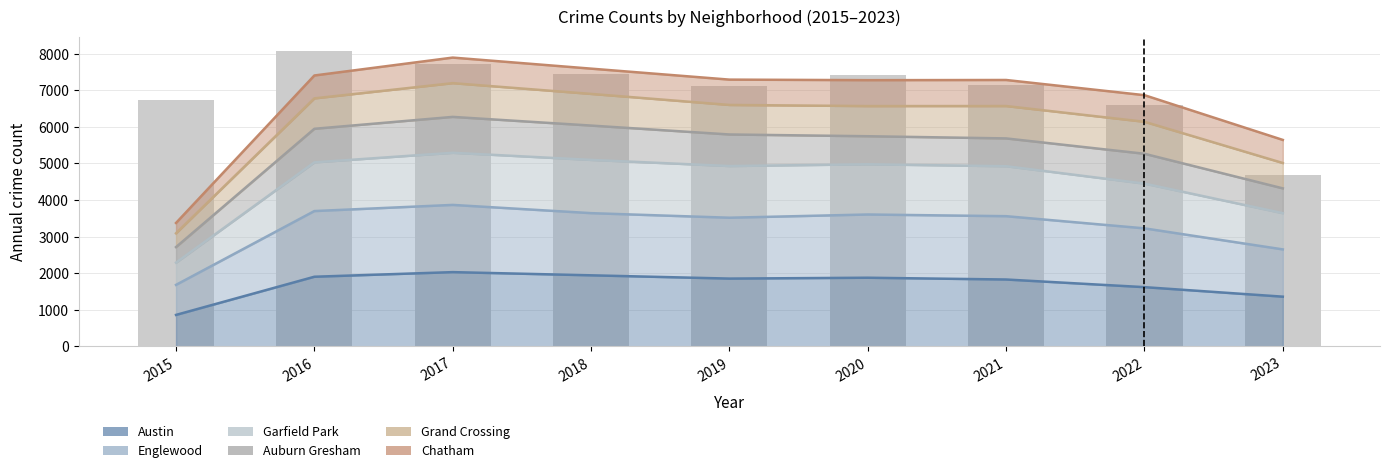

What is the difference between the maximum and minimum values in the Grand Crossing series?

4102.5